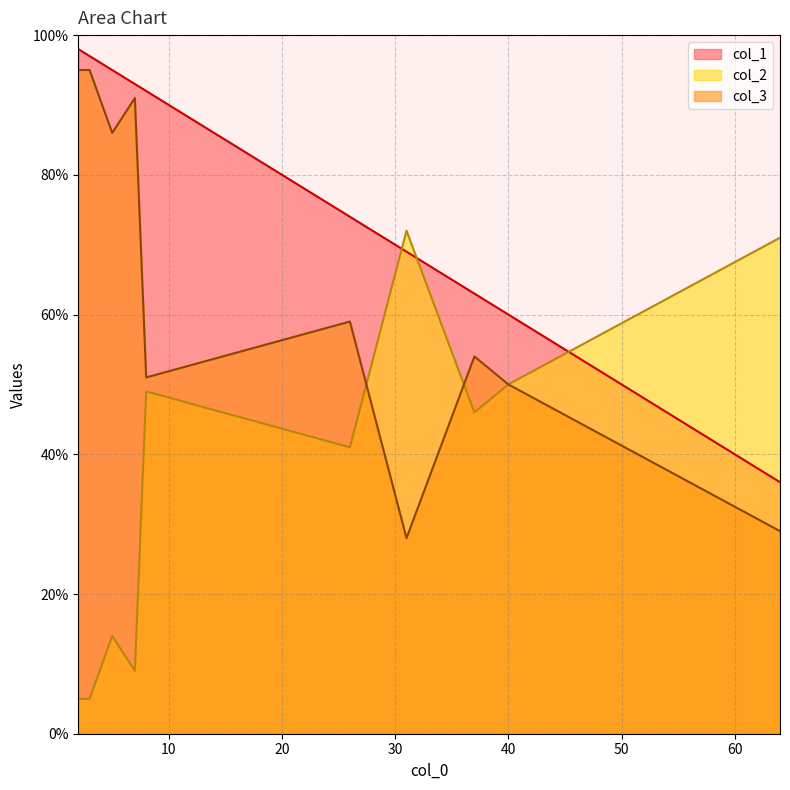

True or false: col_1 and col_3 intersect in this chart.

False